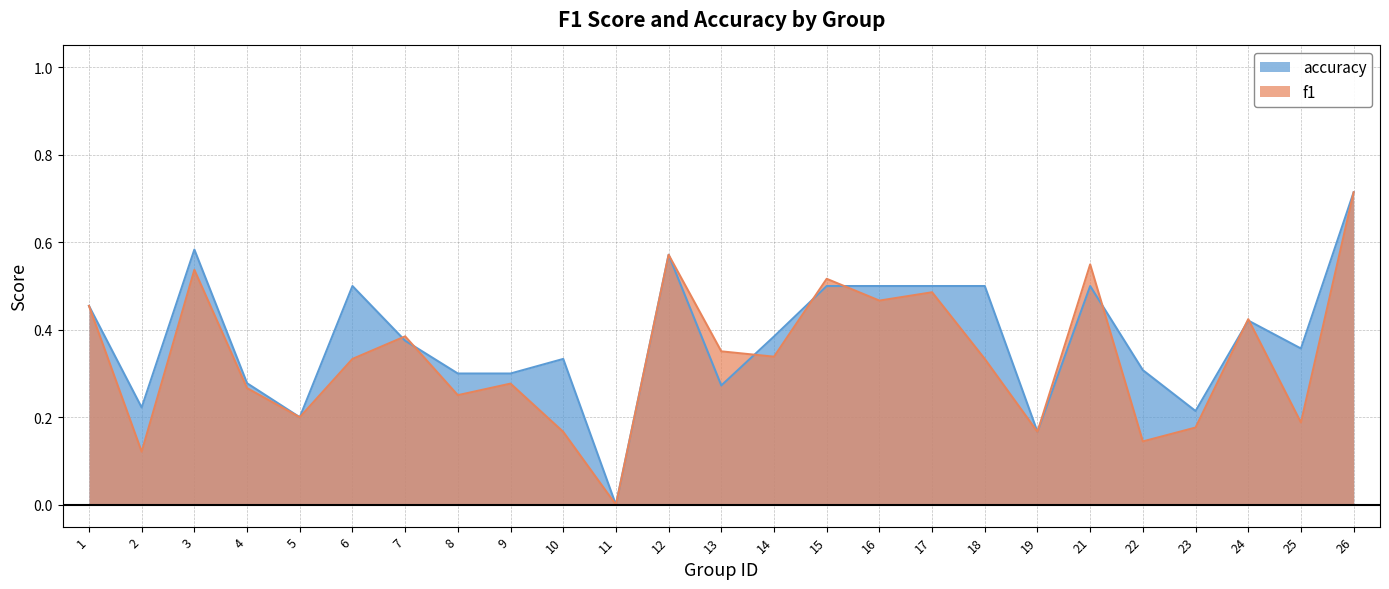

Rank the series by their average value, from highest to lowest.

accuracy, f1